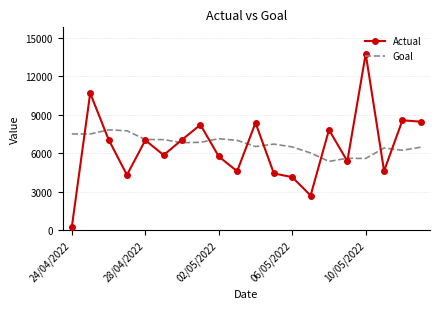

List the series in order of their peak value, highest first.

Actual, Goal